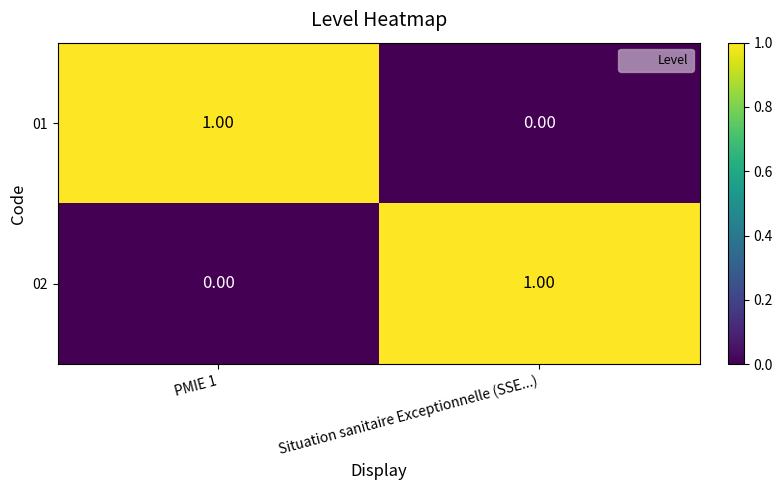

Rank the categories by 02 value from lowest to highest.

PMIE 1, Situation sanitaire Exceptionnelle (SSE...)